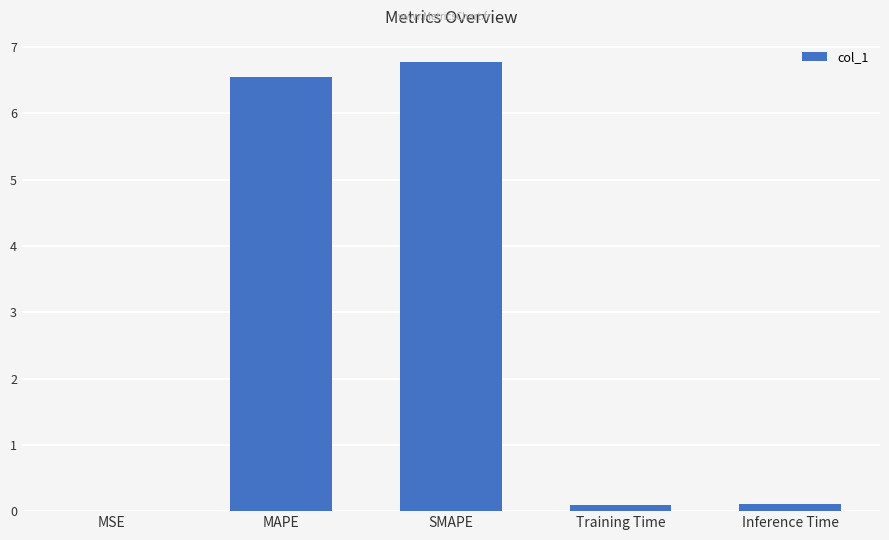

What is the difference between the values at Training Time and MAPE?

6.5